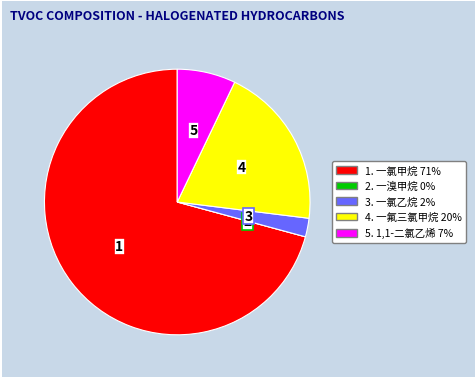

Is there a majority slice in this chart?

Yes